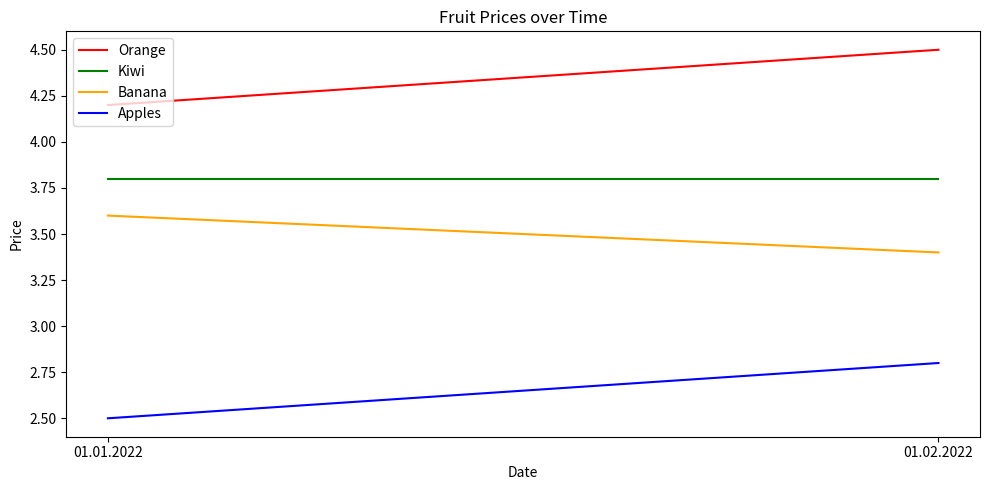

Reading left to right, what are all the values shown in this chart?

Orange: 01.01.2022=4.2	01.02.2022=4.5
Kiwi: 01.01.2022=3.8	01.02.2022=3.8
Banana: 01.01.2022=3.6	01.02.2022=3.4
Apples: 01.01.2022=2.5	01.02.2022=2.8